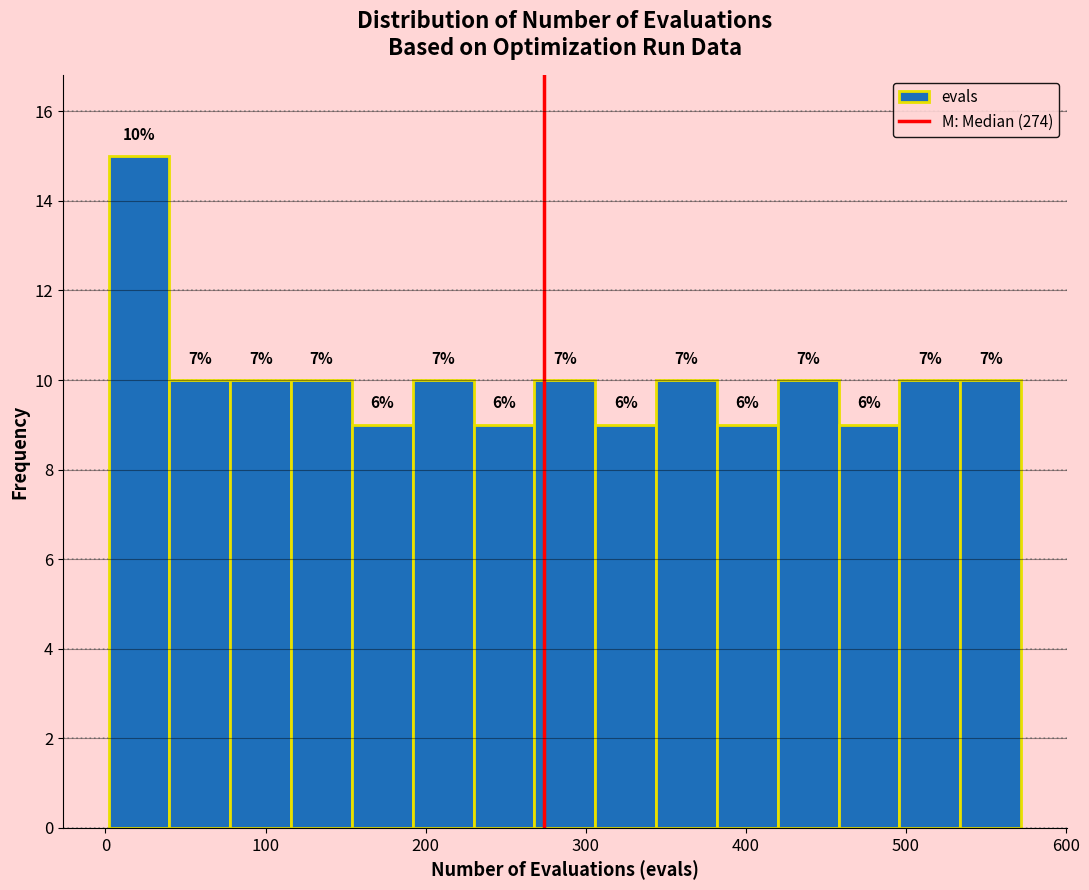

Read against the x-axis, roughly where is the centre of the tallest bar?

20